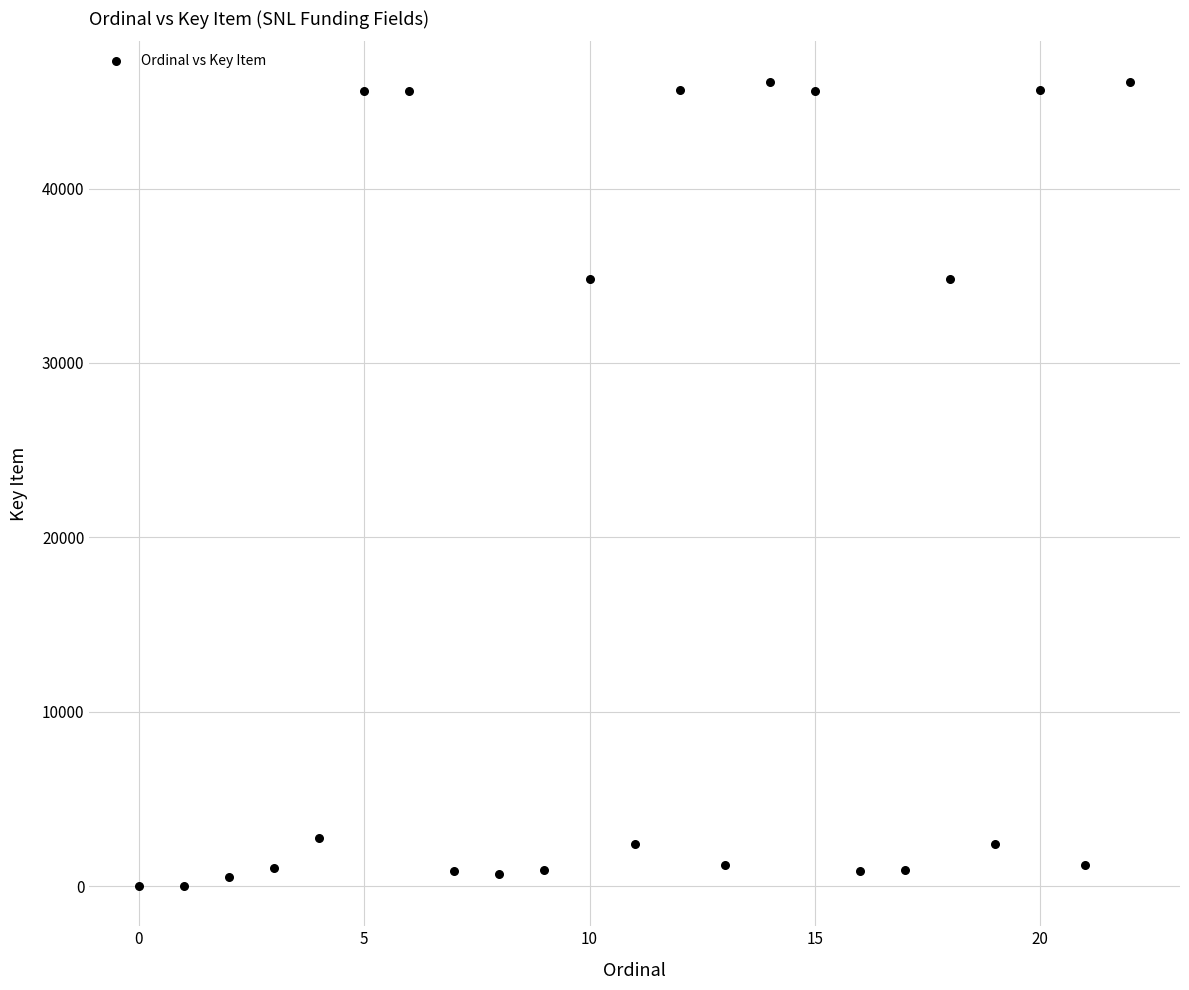

What is the range of Y values (max minus min)?

46135